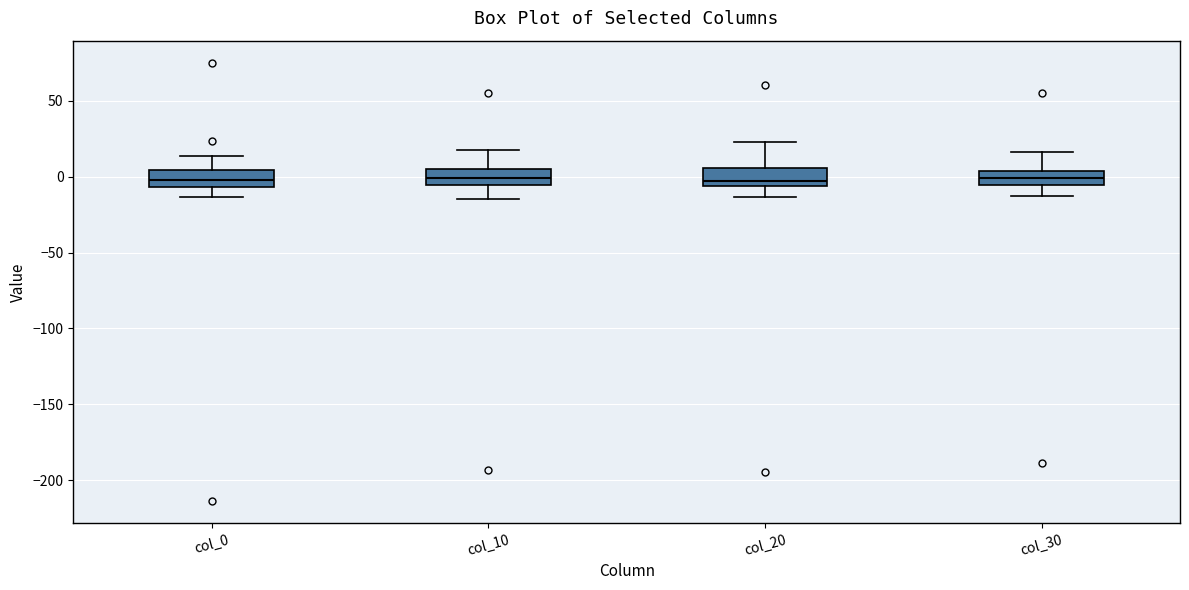

Reading left to right, read every box against the y-axis: the position of its median line, the range the box covers, and the ends of its whiskers. The values are not printed on the chart, so give them approximately, as read against the axis.

col_0: median 0, box -5 to 5, whiskers -15 to 15
col_10: median 0, box -5 to 5, whiskers -15 to 15
col_20: median -5 (just above the box's lower edge), box -5 to 5, whiskers -15 to 25
col_30: median 0, box -5 to 5, whiskers -10 to 15